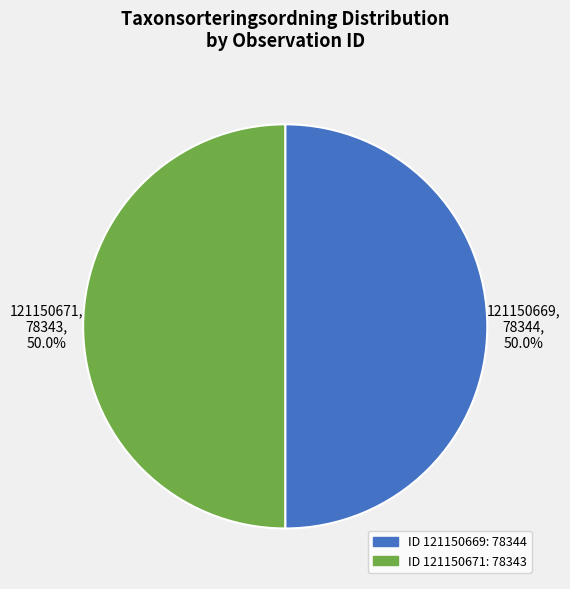

Approximately how many times larger is the value at 121150669, 78344, 50.0% compared to 121150671, 78343, 50.0%?

1.0